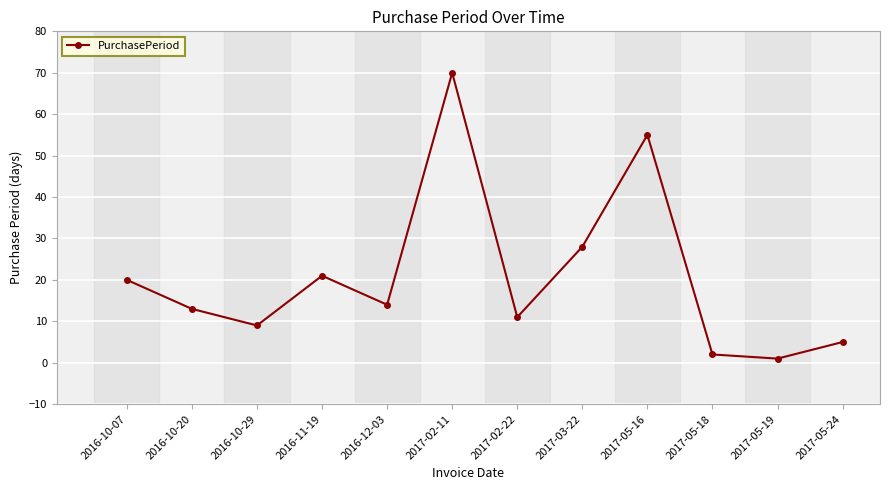

Approximately how many times larger is the value at 2016-10-20 compared to 2016-11-19?

0.6